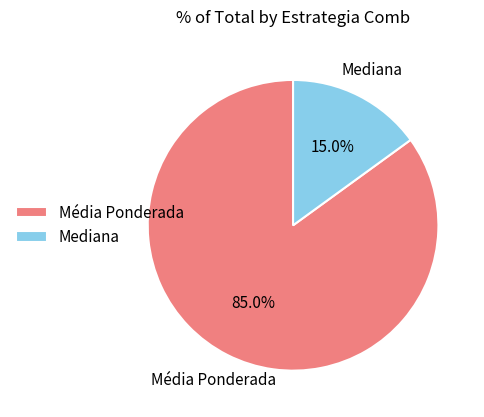

To the nearest percent, what is the average slice percentage?

50%